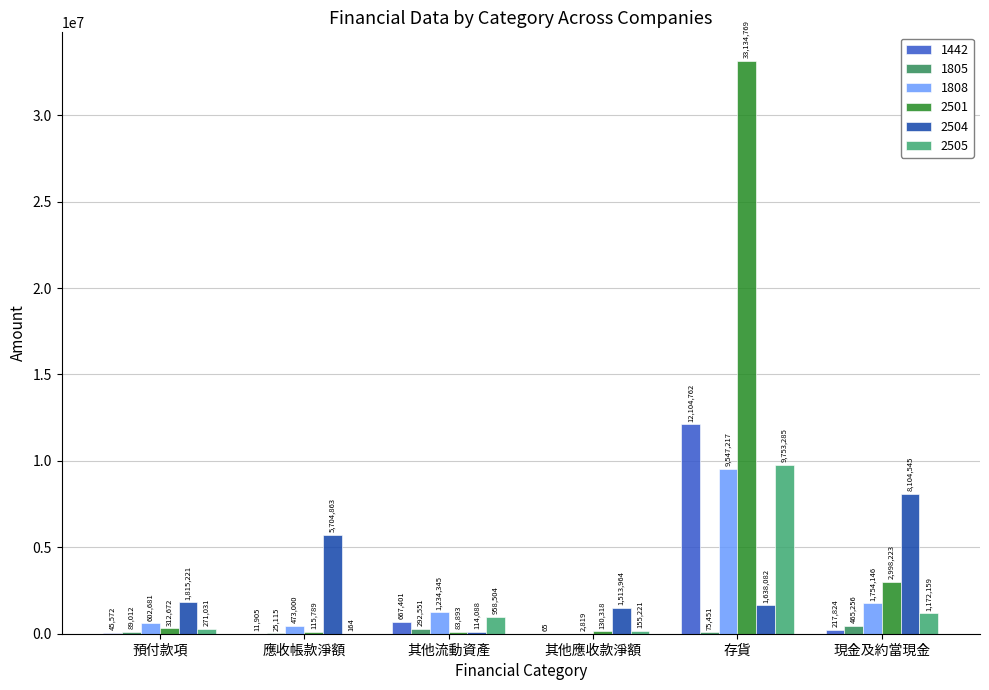

Is it true that 1442 equals 12104762 at 存貨?

True